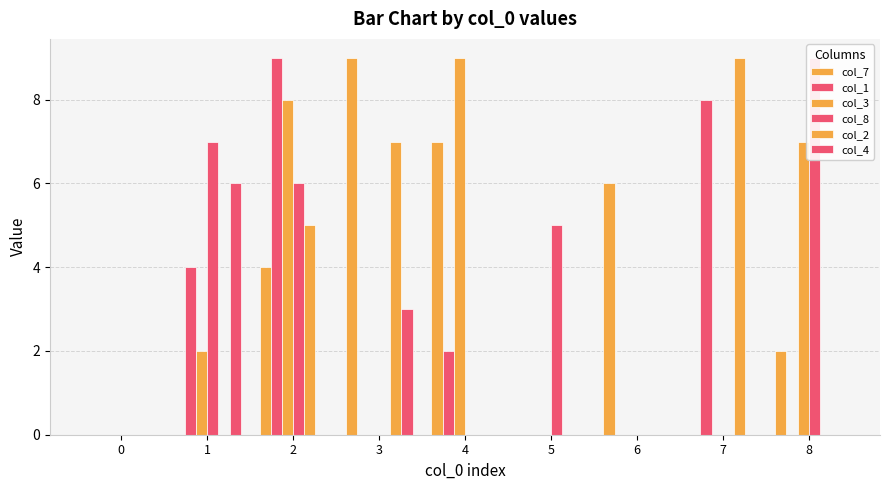

Reading right to left, list all the values displayed in this chart.

col_7: 8=2	7=0	6=6	5=0	4=7	3=9	2=4	1=0	0=0
col_1: 8=0	7=8	6=0	5=0	4=2	3=0	2=9	1=4	0=0
col_3: 8=7	7=0	6=0	5=0	4=9	3=0	2=8	1=2	0=0
col_8: 8=9	7=0	6=0	5=5	4=0	3=0	2=6	1=7	0=0
col_2: 8=0	7=9	6=0	5=0	4=0	3=7	2=5	1=0	0=0
col_4: 8=0	7=0	6=0	5=0	4=0	3=3	2=0	1=6	0=0